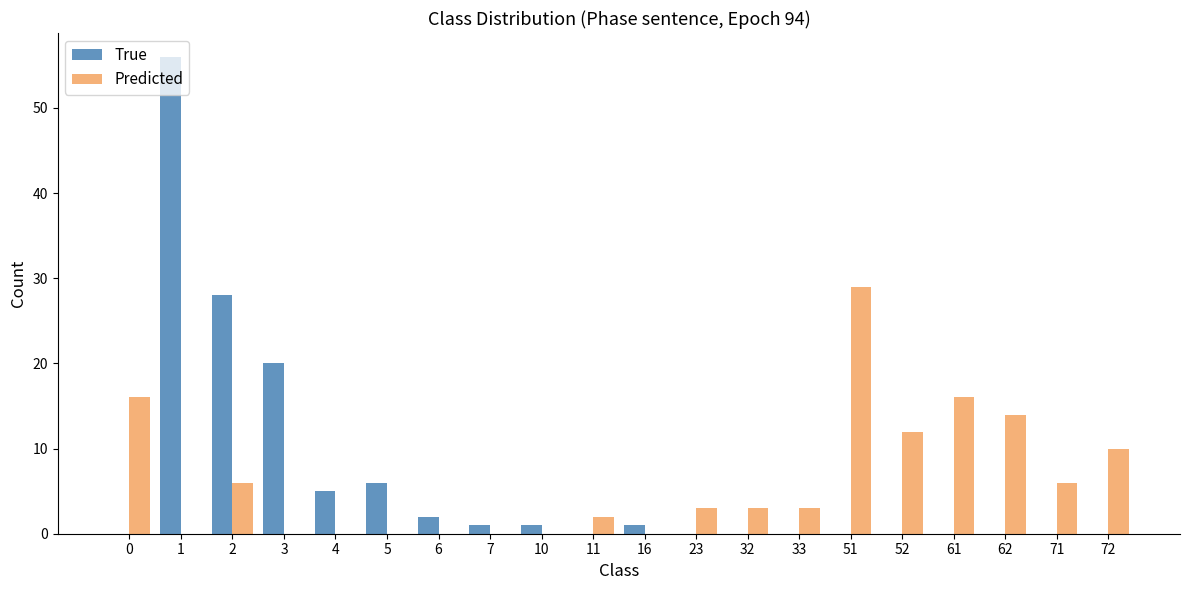

Reading left to right, extract all data points from this chart.

True: 0=0	1=56	2=28	3=20	4=5	5=6	6=2	7=1	10=1	11=0	16=1	23=0	32=0	33=0	51=0	52=0	61=0	62=0	71=0	72=0
Predicted: 0=16	1=0	2=6	3=0	4=0	5=0	6=0	7=0	10=0	11=2	16=0	23=3	32=3	33=3	51=29	52=12	61=16	62=14	71=6	72=10